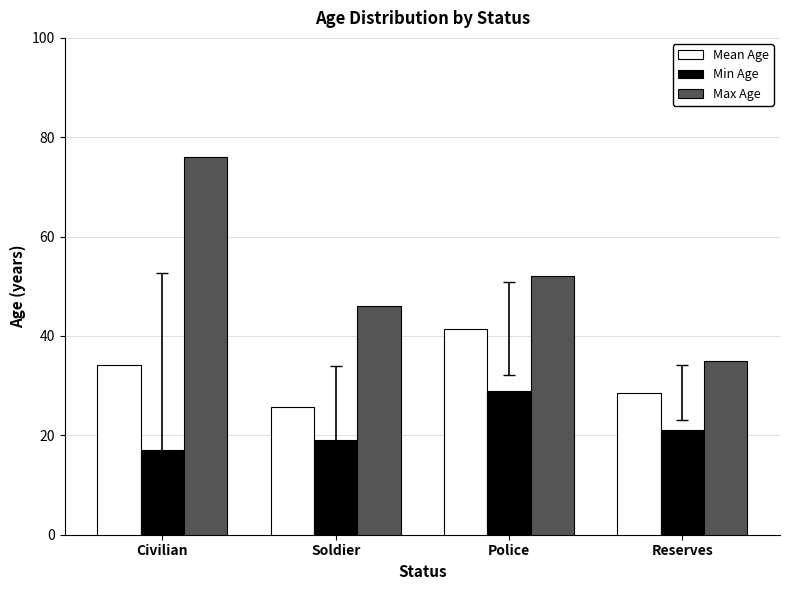

What is the difference between the second highest and minimum values in the Min Age series?

4.0